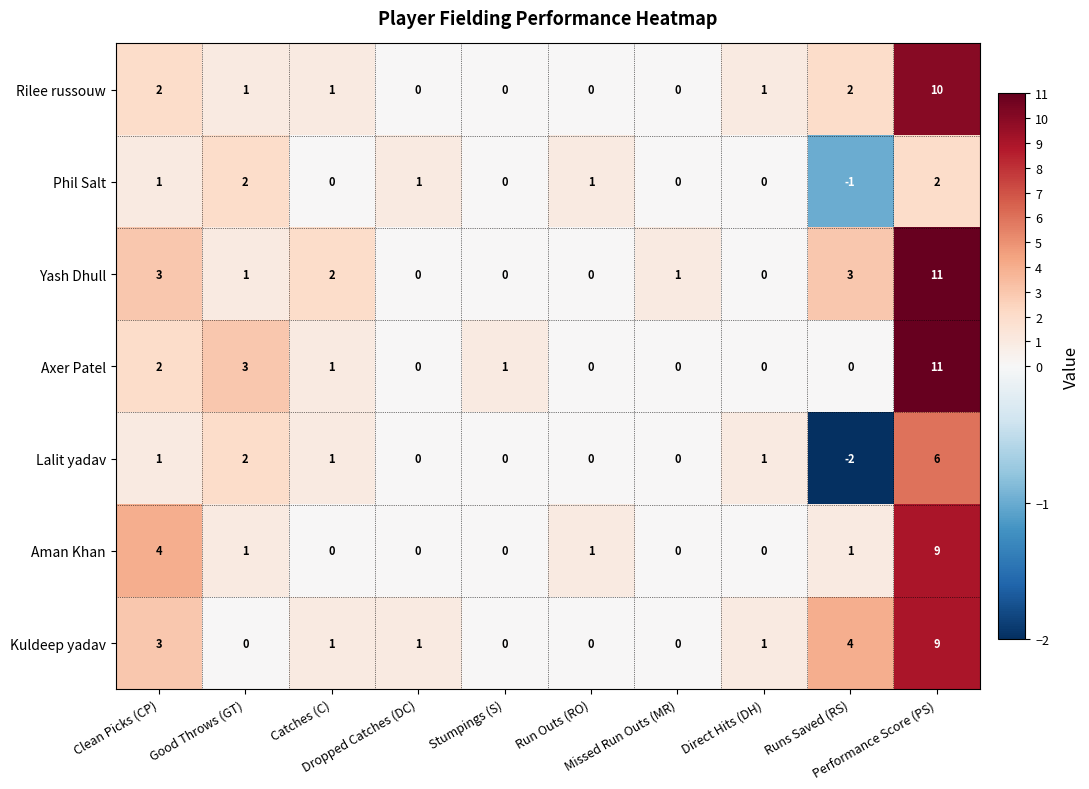

What is the difference between the highest and lowest values at Dropped Catches (DC)?

1